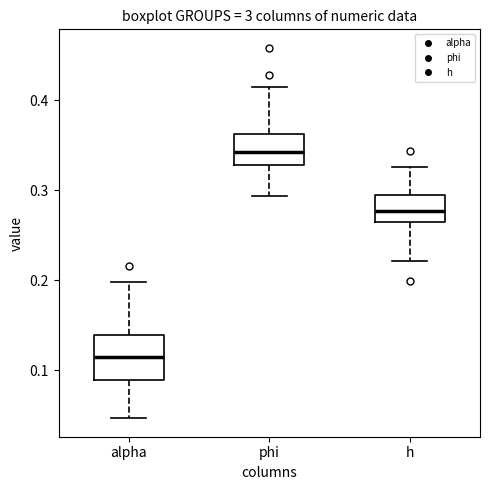

Which box is the tallest, from its lower edge to its upper edge?

alpha